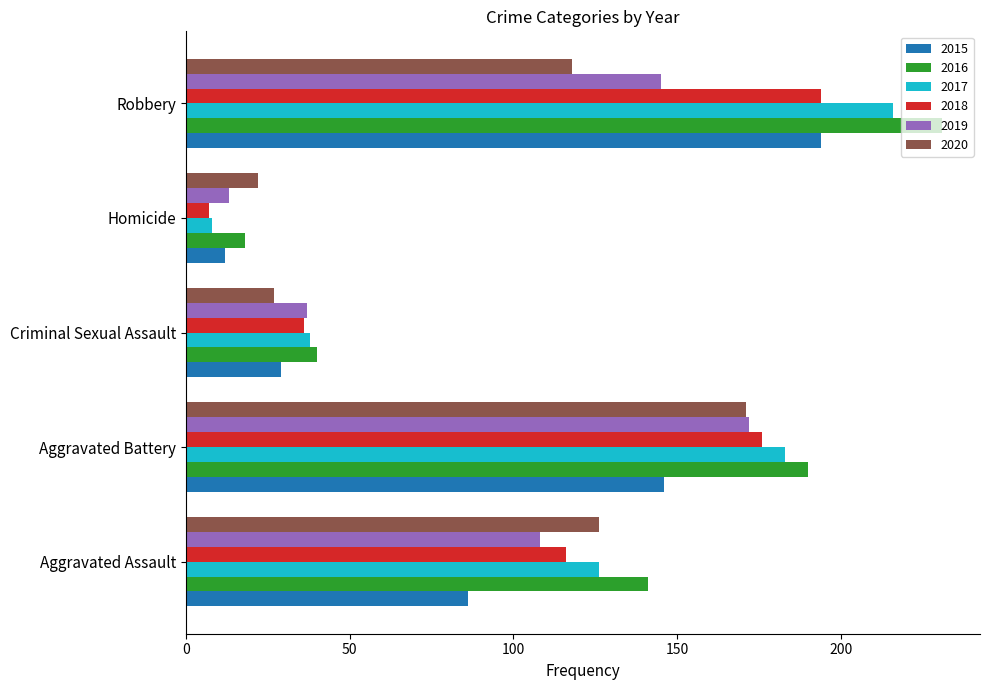

At which category is the sum across all series the highest?

Robbery